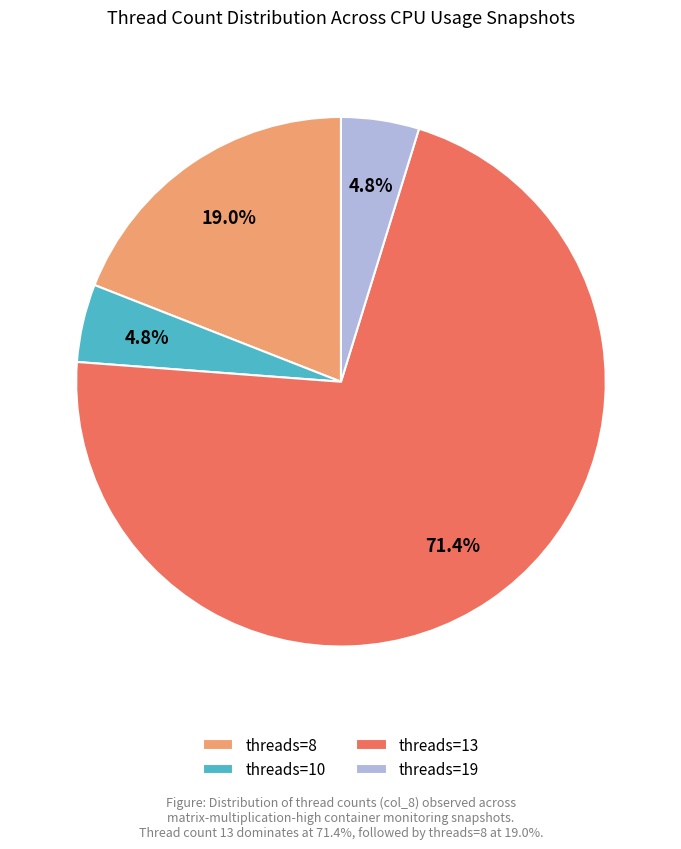

What is the ratio of the value at threads=10 to the value at threads=19?

1.0